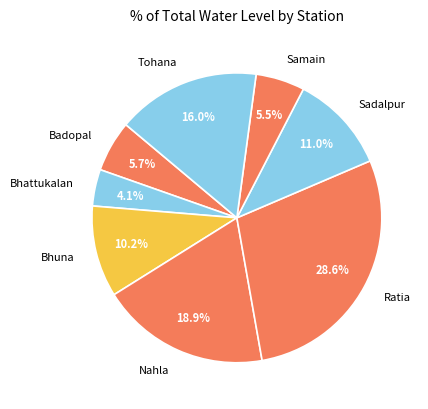

Which slice is the smallest?

Bhattukalan